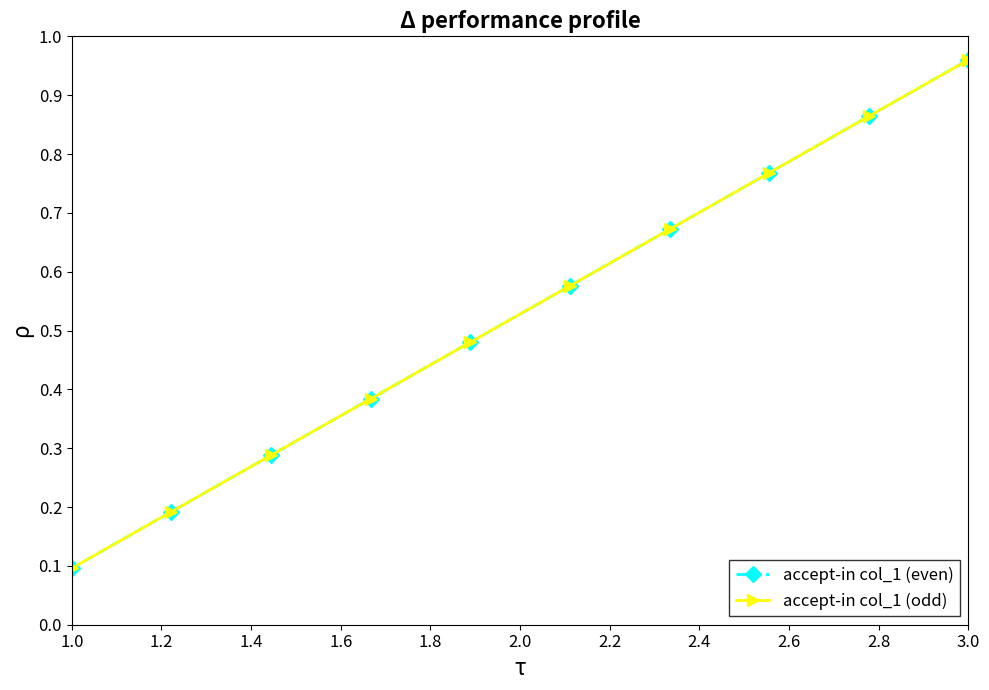

Which category has the lowest value in the accept-in col_1 (odd) series?

1.0